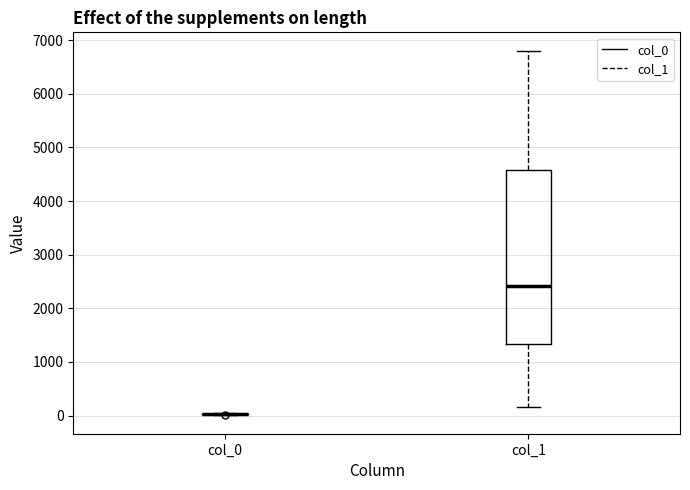

Comparing the boxes themselves (not the whiskers), which one is the tallest?

col_1